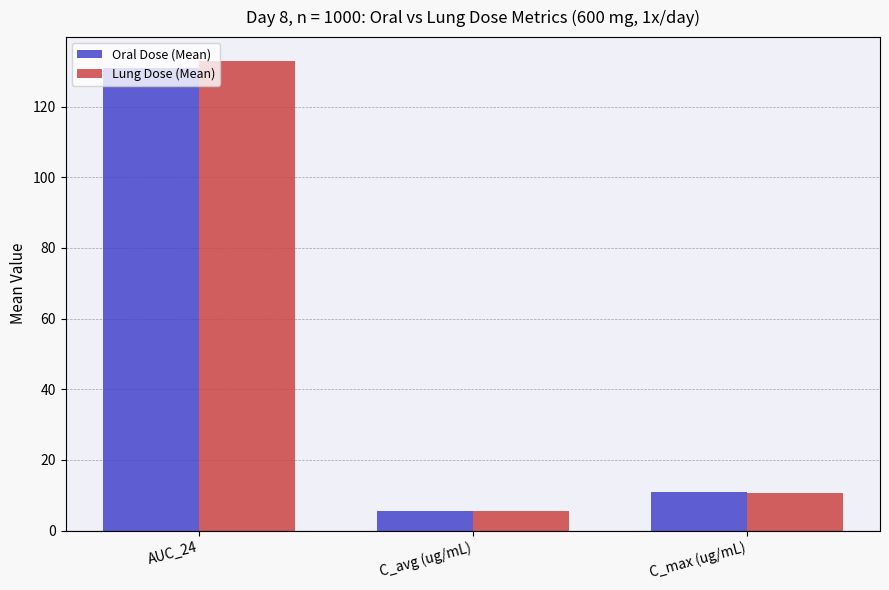

Which label corresponds to the smallest value in the chart?

C_avg (ug/mL)